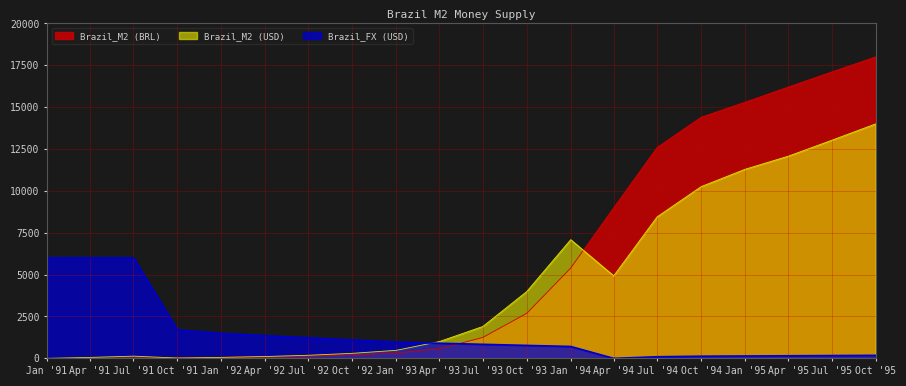

What is the total value across all series at Jan '91?

6000.0